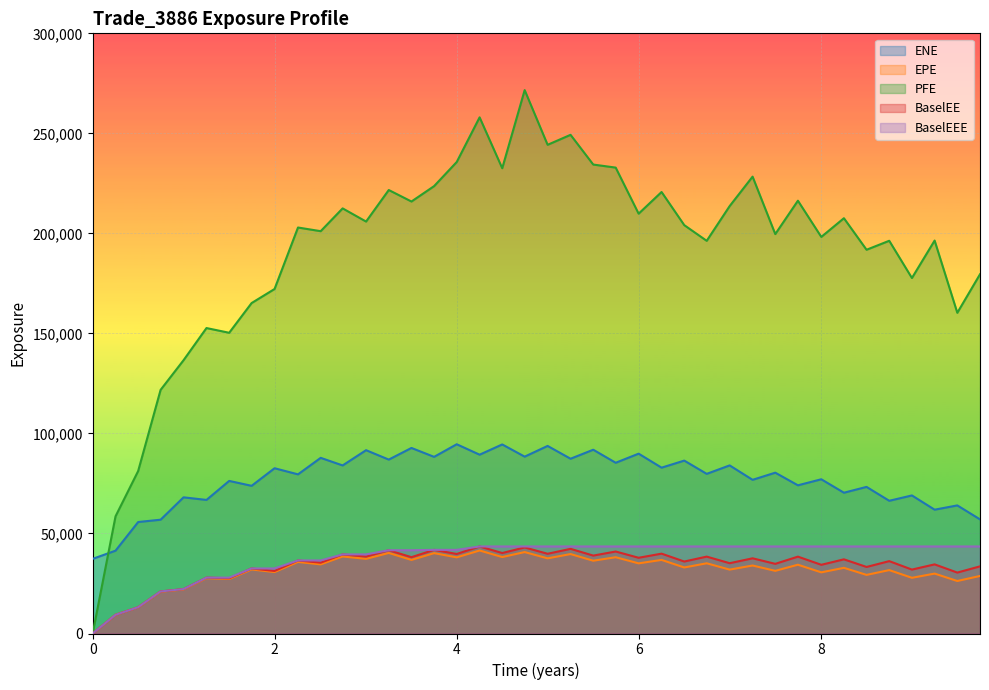

What is the difference between the maximum and second lowest values in the EPE series?

32171.1